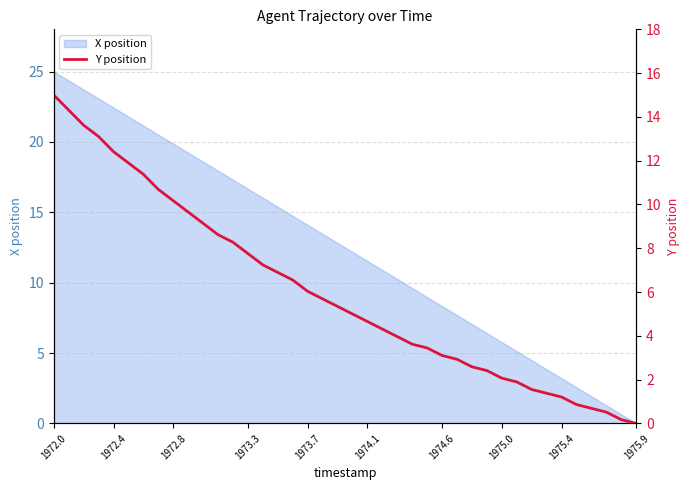

True or false: X position has a value of 0.0 at 1975.9.

True